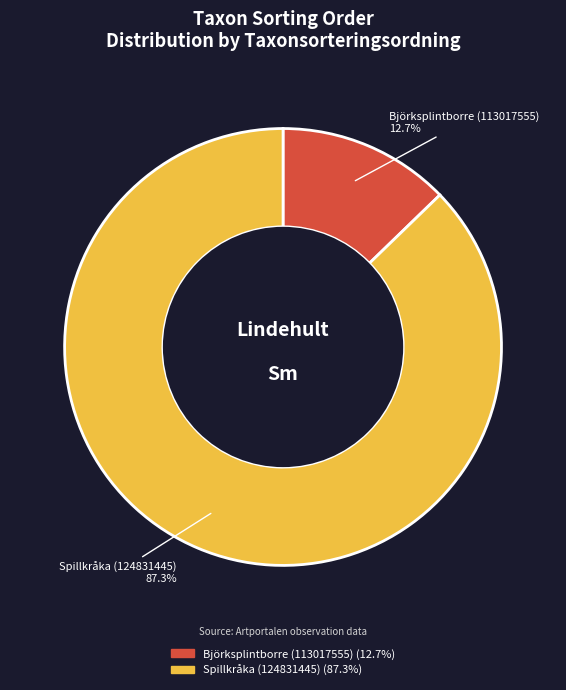

To the nearest percent, what portion does Björksplintborre (113017555) represent?

13%